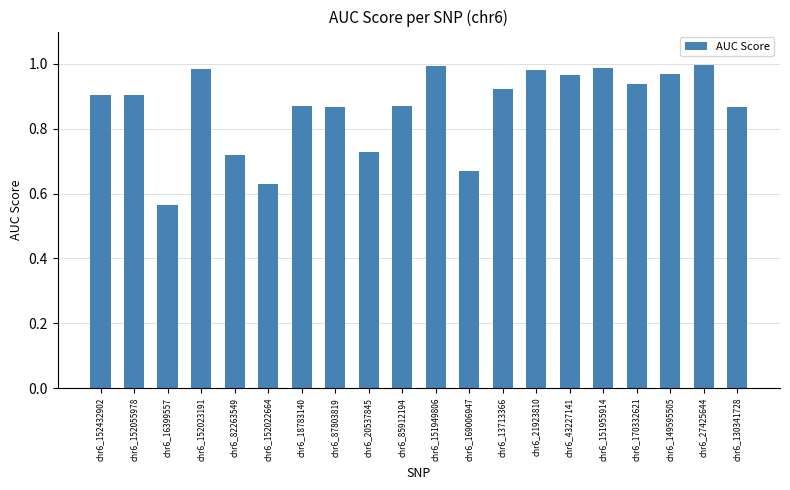

How many series are shown in this chart?

1